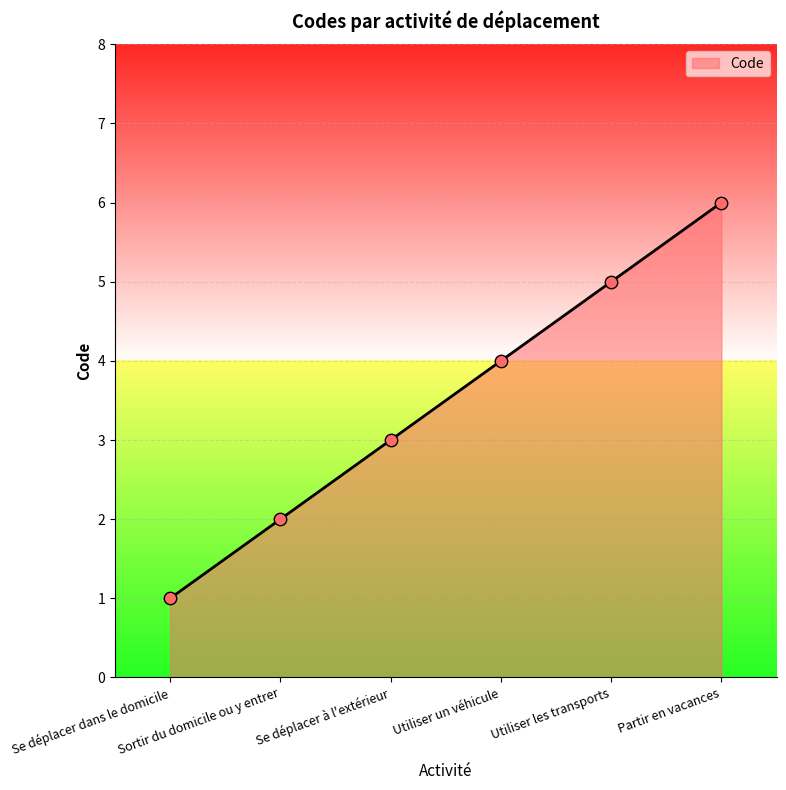

Which has a higher value, Se déplacer à l'extérieur or Partir en vacances?

Partir en vacances